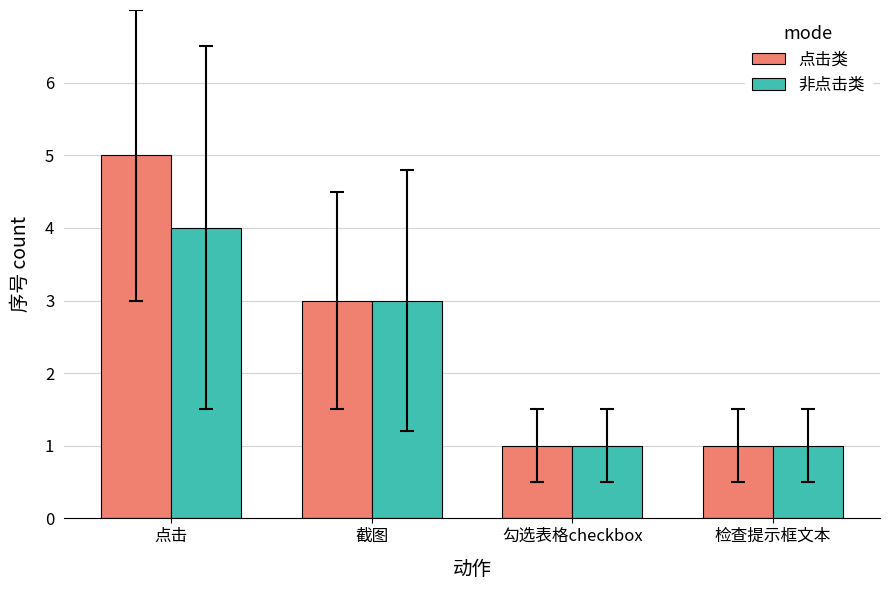

What is the sum of all 非点击类 values?

9